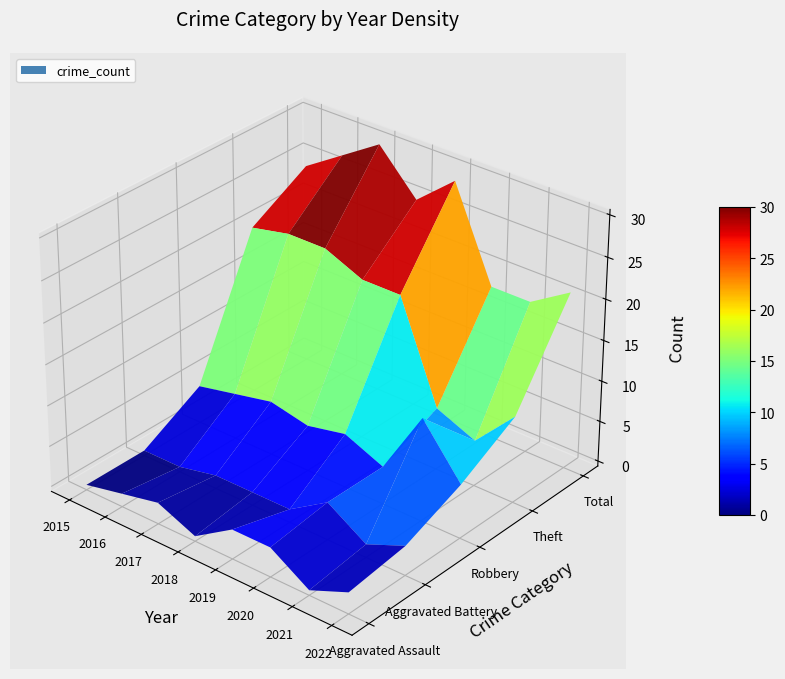

Reading left to right, list all the values displayed in this chart.

Aggravated Assault: 0	1	2	0	3	3	0	2
Aggravated Battery: 0	0	1	1	1	4	1	3
Robbery: 4	5	6	5	6	4	12	6
Theft: 20	21	21	19	19	7	5	10
Total: 24	27	30	25	29	18	18	21